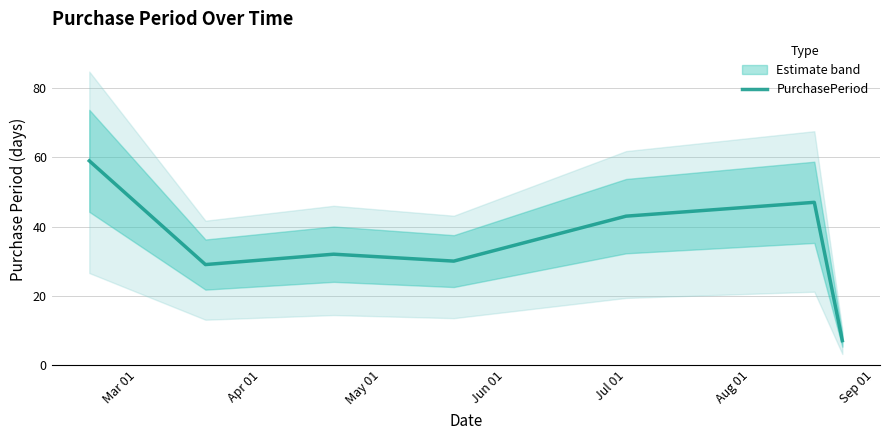

What is the minimum value for PurchasePeriod?

7